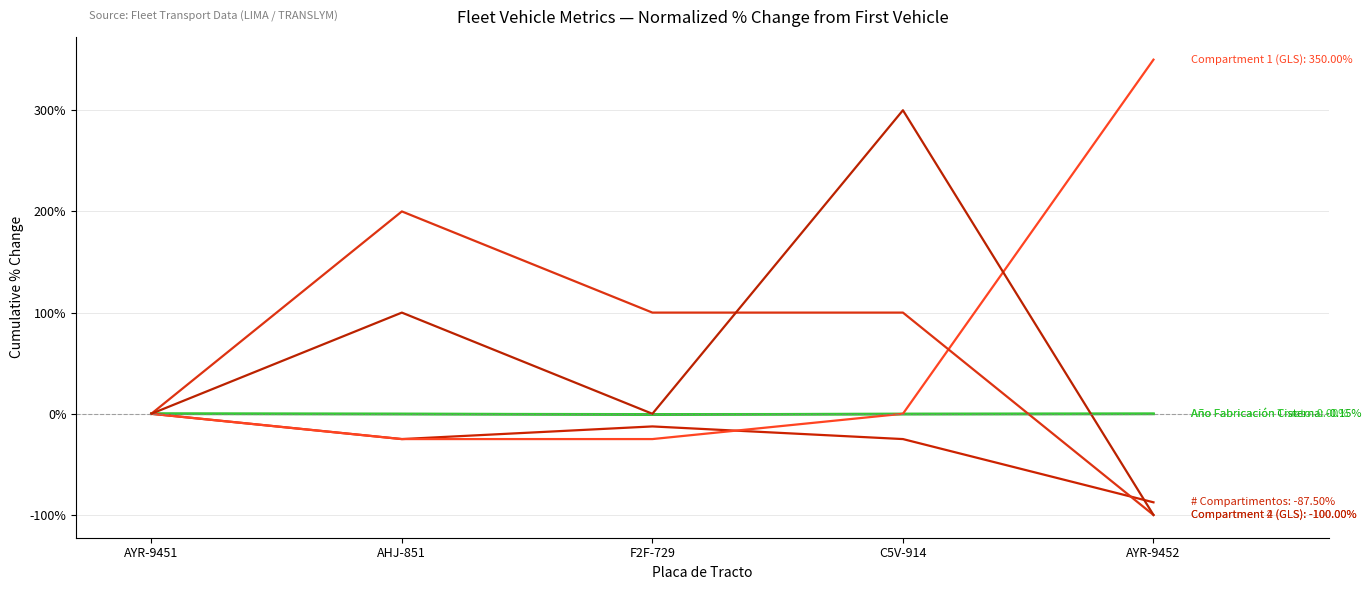

What is the label of the 5th point from the right?

AYR-9451